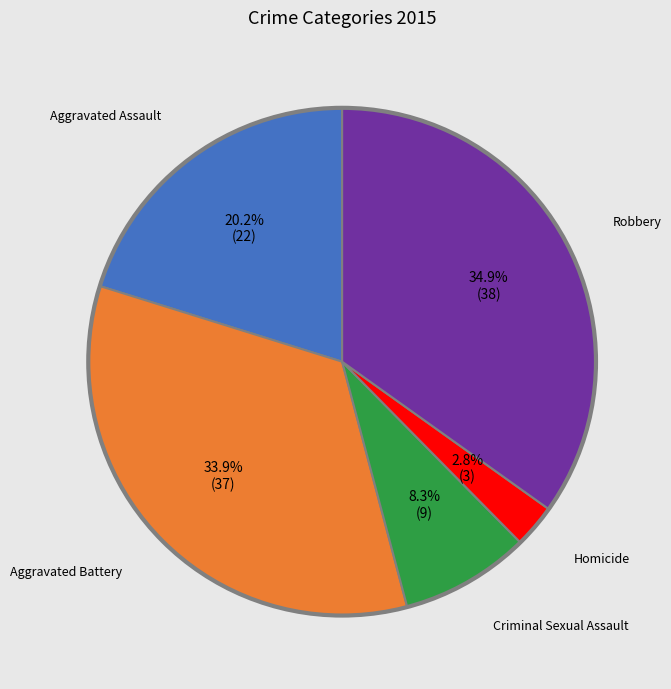

Does any single category account for the majority?

No